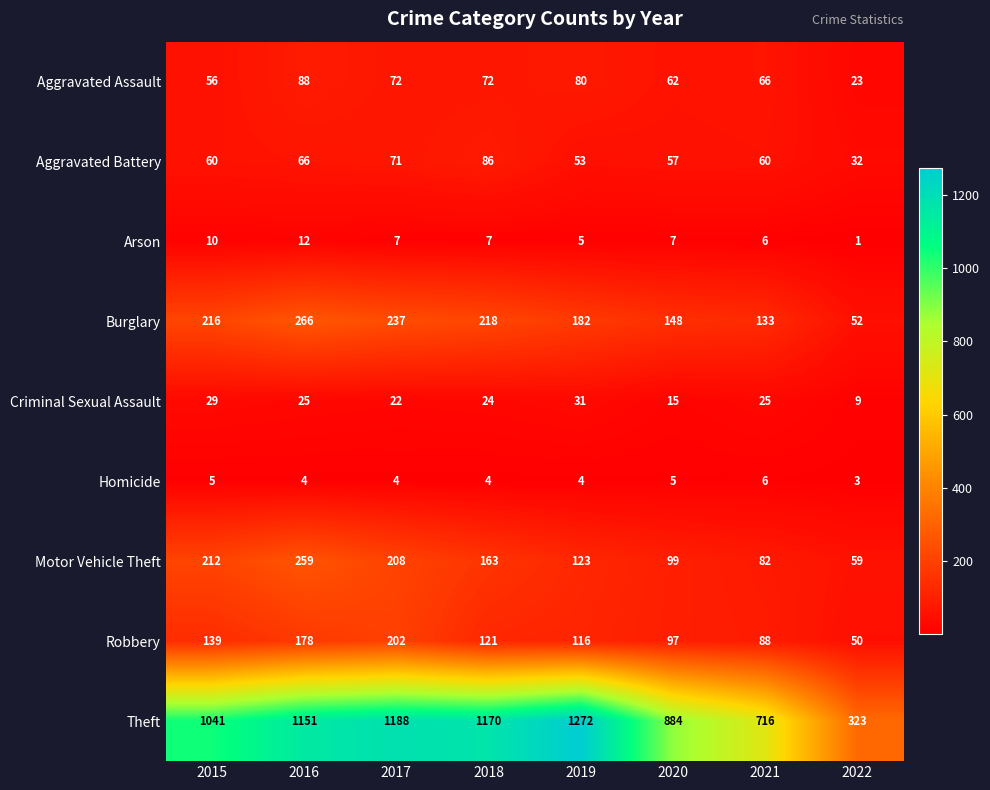

Which series has the largest range (max minus min)?

Theft